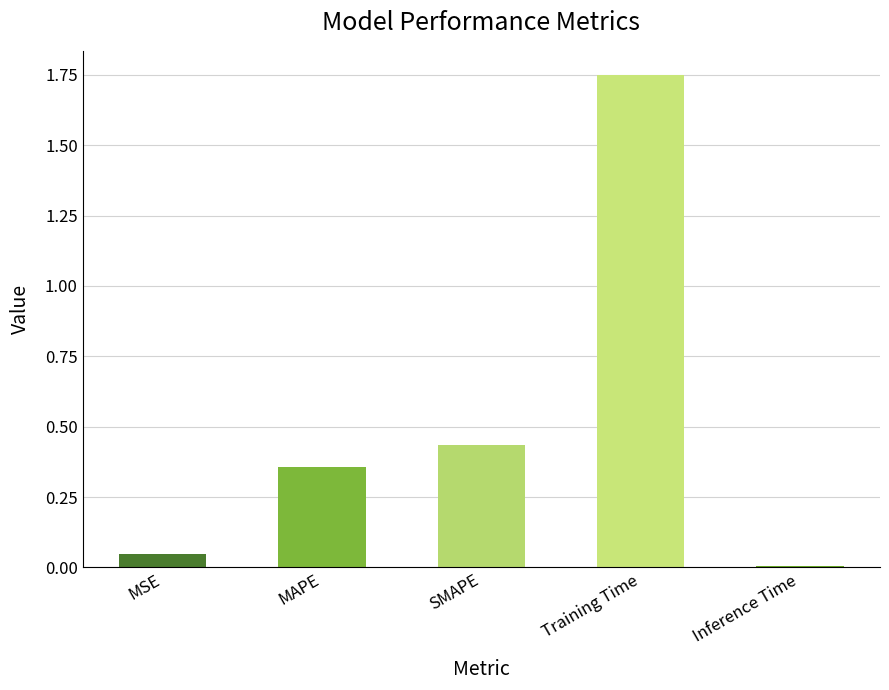

What is the label of the 3rd bar from the right?

SMAPE